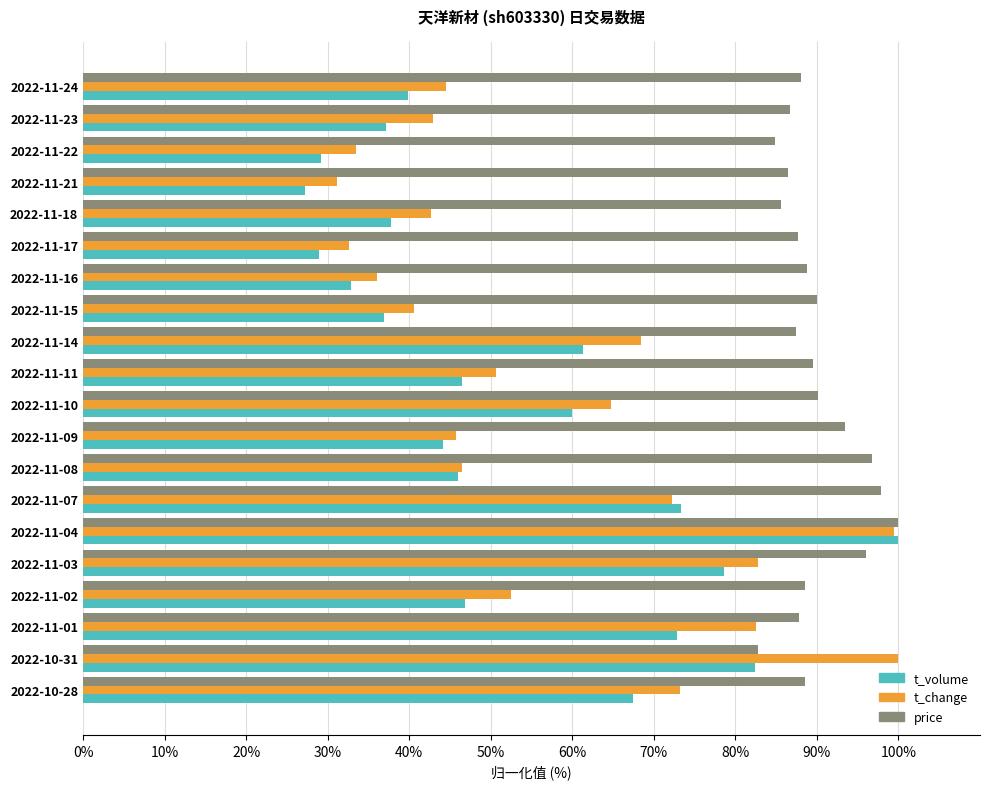

The value of price at 2022-11-14 is 87.4. True or false?

True